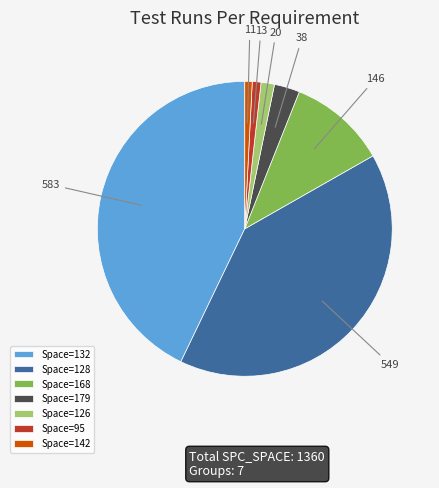

Does any single category account for the majority?

No